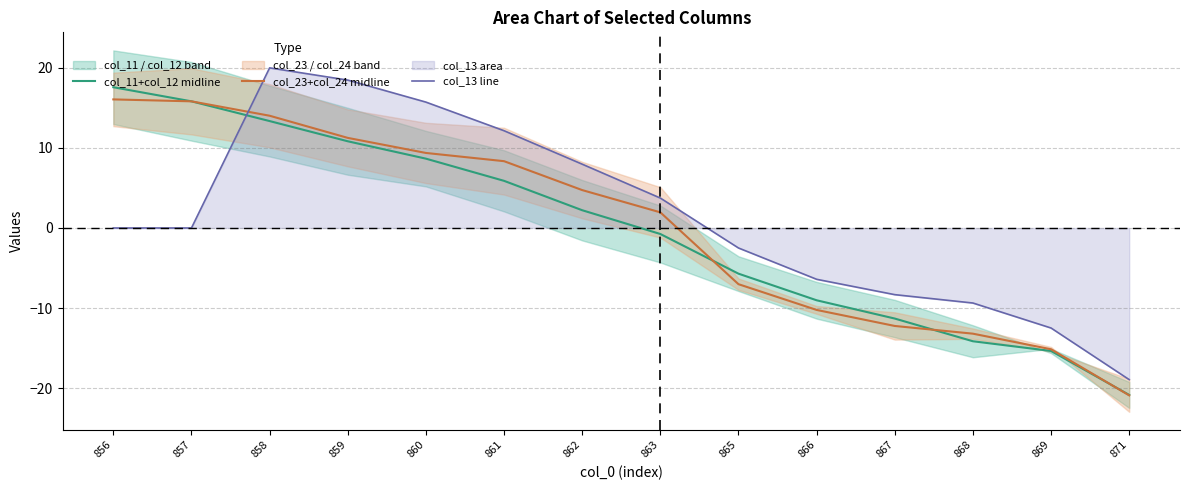

Reading left to right, extract all data points from this chart.

col_11+col_12 midline: 856=17.6	857=15.8	858=13.3	859=10.8	860=8.7	861=5.9	862=2.2	863=-0.8	865=-5.7	866=-9.0	867=-11.3	868=-14.1	869=-15.4	871=-20.8
col_23+col_24 midline: 856=16.1	857=15.8	858=14.0	859=11.3	860=9.4	861=8.3	862=4.7	863=2.0	865=-7.0	866=-10.2	867=-12.2	868=-13.2	869=-15.1	871=-20.9
col_13 line: 856=0.0	857=0.0	858=20.0	859=18.5	860=15.7	861=12.1	862=8.0	863=3.7	865=-2.5	866=-6.4	867=-8.3	868=-9.4	869=-12.5	871=-18.9